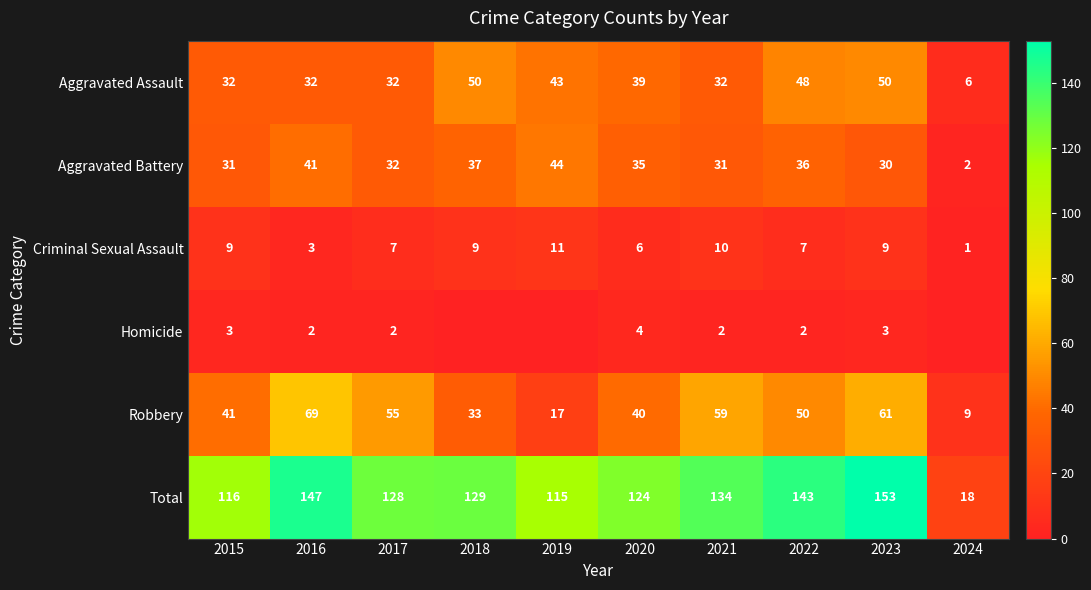

Is it true that Homicide equals 5 at 2015?

False